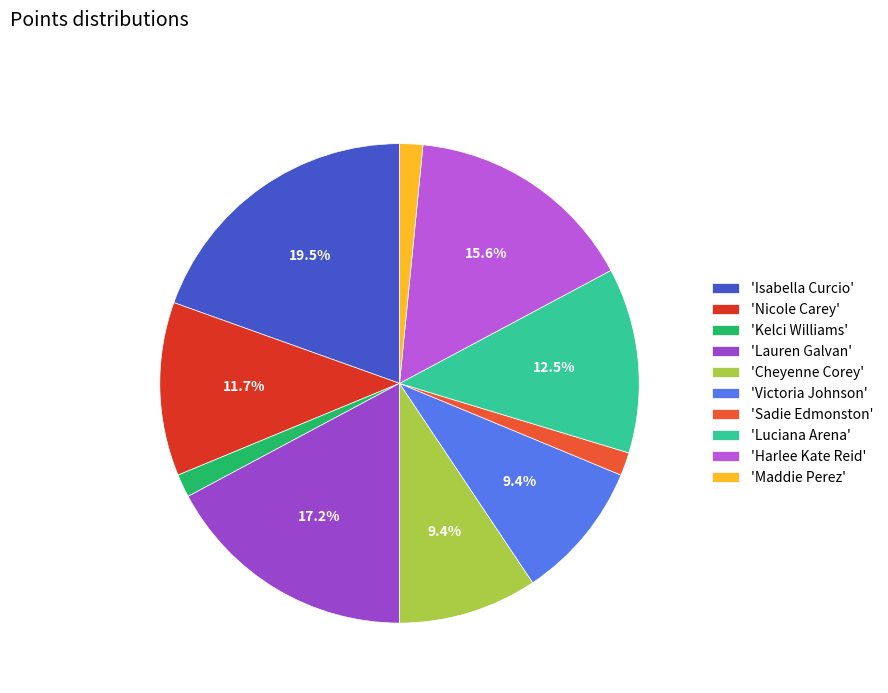

Between 'Victoria Johnson' and 'Lauren Galvan', which is larger?

'Lauren Galvan'